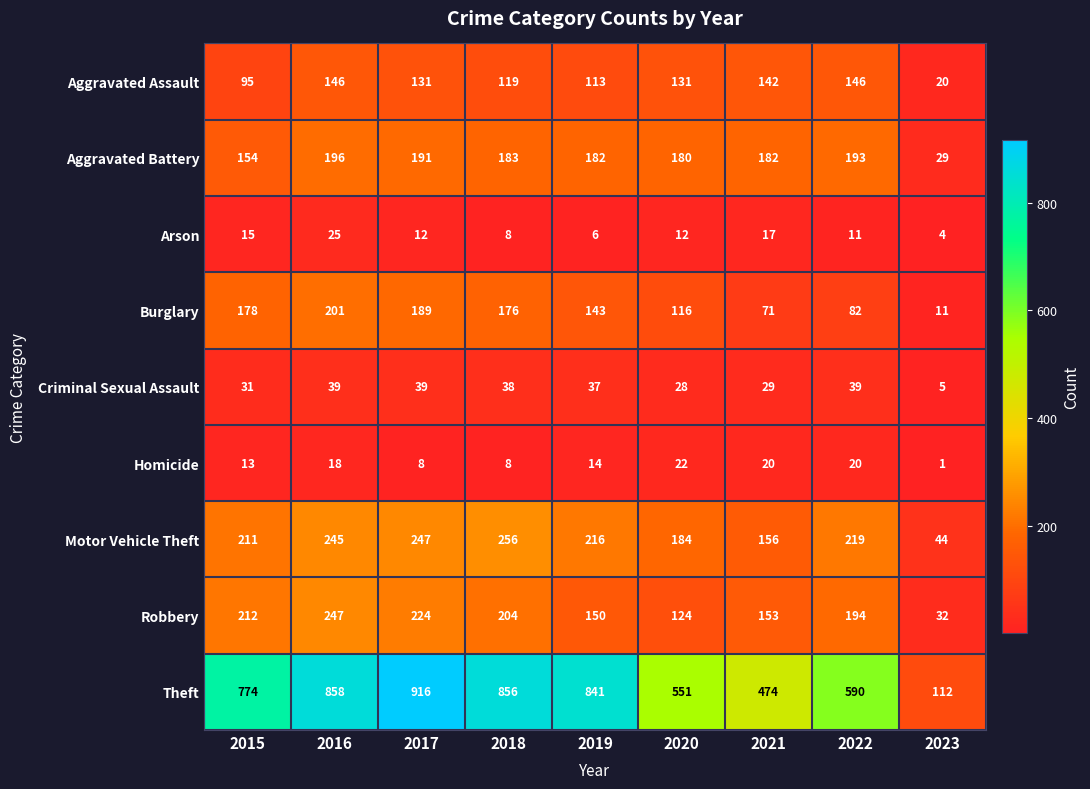

The Homicide series shows 25 at 2016. True or false?

False